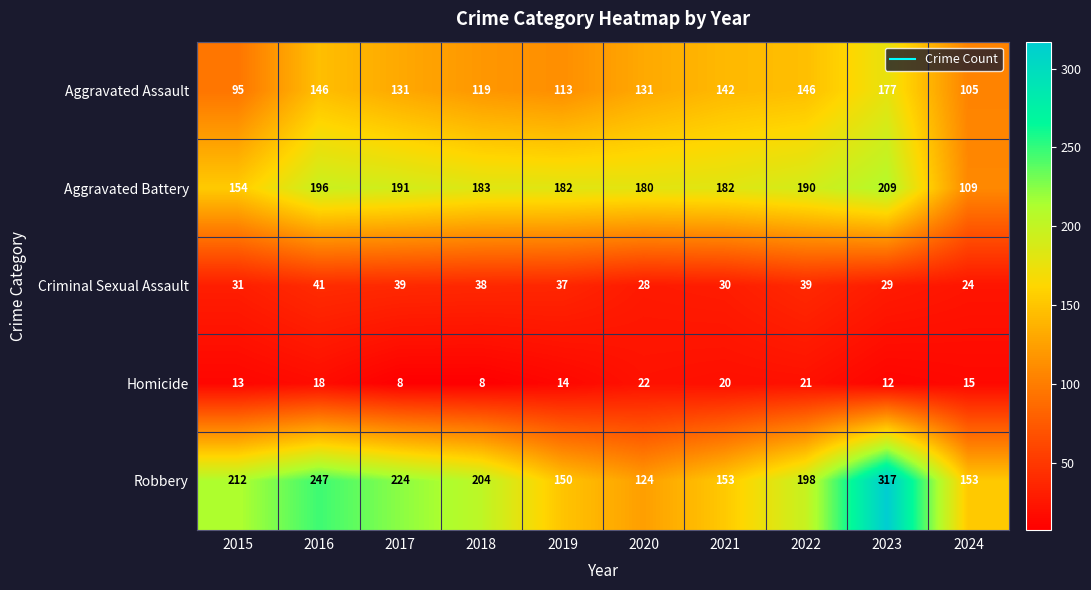

The value of Criminal Sexual Assault at 2022 is 39. True or false?

True